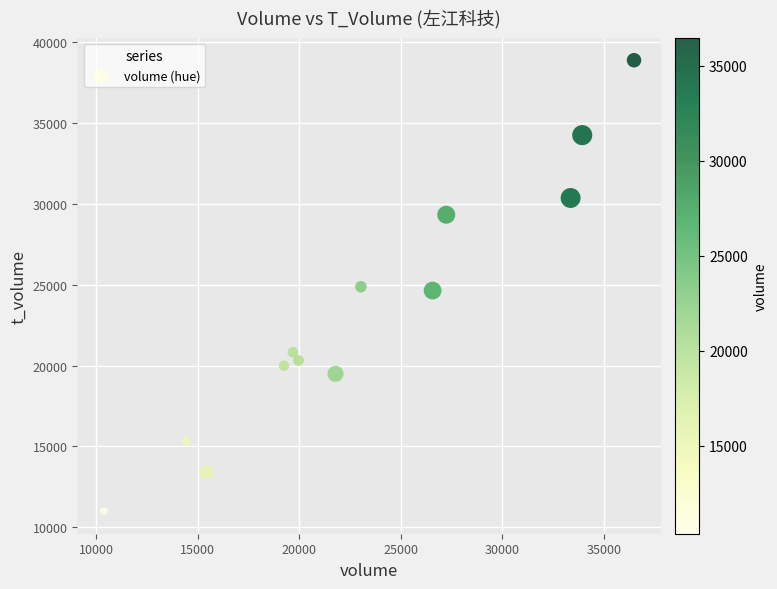

What is the range of X values (max minus min)?

26108